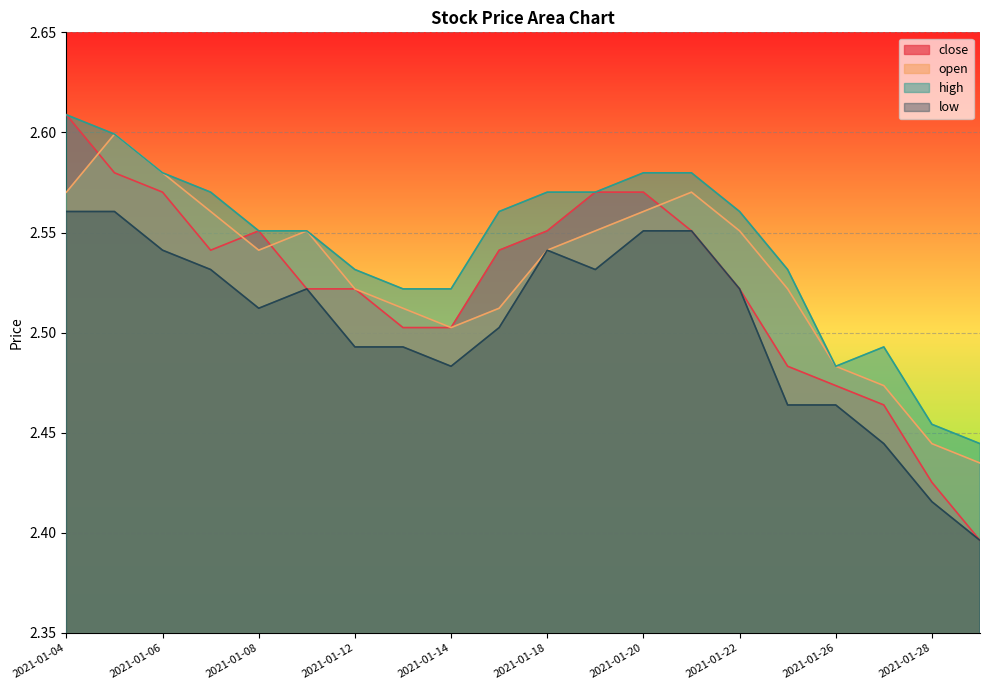

Which series has the largest total across all categories?

high